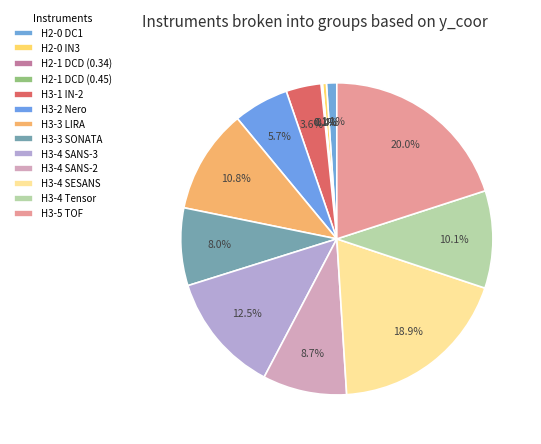

Does H3-4 SANS-2 represent more than half of the total?

No